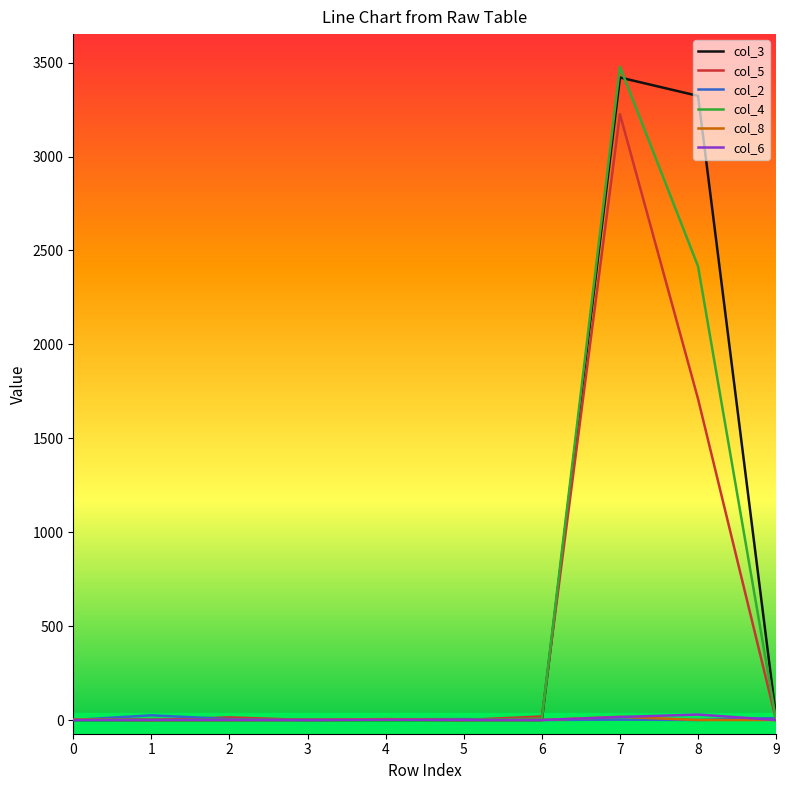

The col_3 series shows 0 at 4. True or false?

True